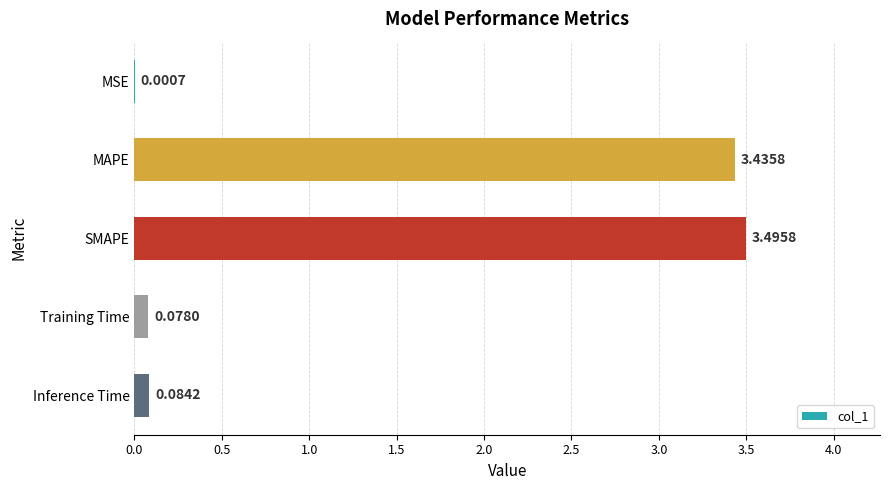

Are the bars horizontal?

Yes